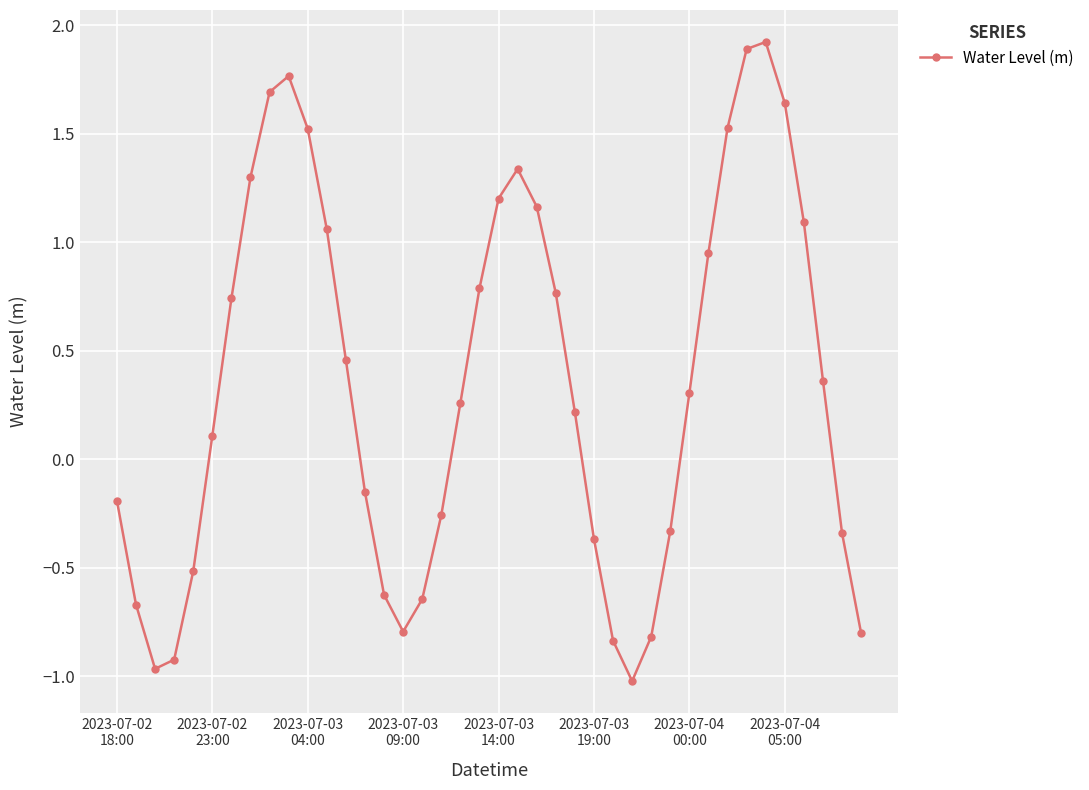

What is the maximum value shown in the chart?

1.9